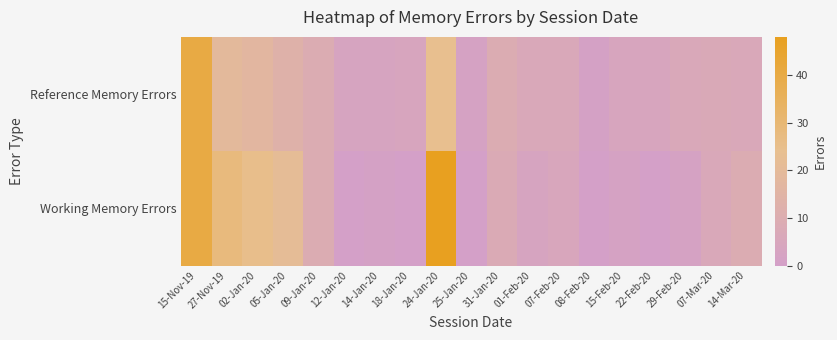

Reading left to right, transcribe all the data shown in this chart.

Reference Memory Errors: 15-Nov-19=40	27-Nov-19=19	02-Jan-20=17	05-Jan-20=13	09-Jan-20=9	12-Jan-20=3	14-Jan-20=3	18-Jan-20=4	24-Jan-20=24	25-Jan-20=2	31-Jan-20=9	01-Feb-20=6	07-Feb-20=6	08-Feb-20=1	15-Feb-20=4	22-Feb-20=4	29-Feb-20=6	07-Mar-20=7	14-Mar-20=6
Working Memory Errors: 15-Nov-19=40	27-Nov-19=28	02-Jan-20=25	05-Jan-20=21	09-Jan-20=9	12-Jan-20=0	14-Jan-20=1	18-Jan-20=0	24-Jan-20=48	25-Jan-20=0	31-Jan-20=8	01-Feb-20=3	07-Feb-20=5	08-Feb-20=0	15-Feb-20=2	22-Feb-20=0	29-Feb-20=2	07-Mar-20=6	14-Mar-20=9